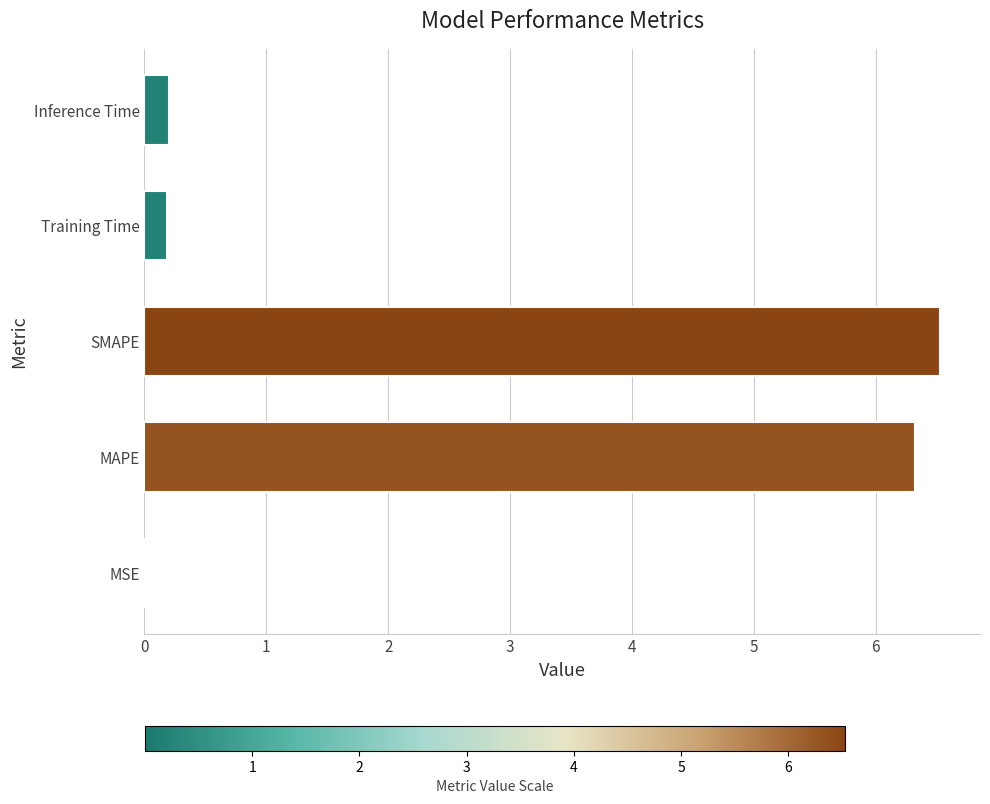

What is the sum of the values at SMAPE and MAPE?

12.9